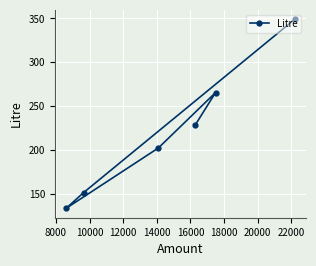

What is the difference between the maximum and second lowest values?

197.9